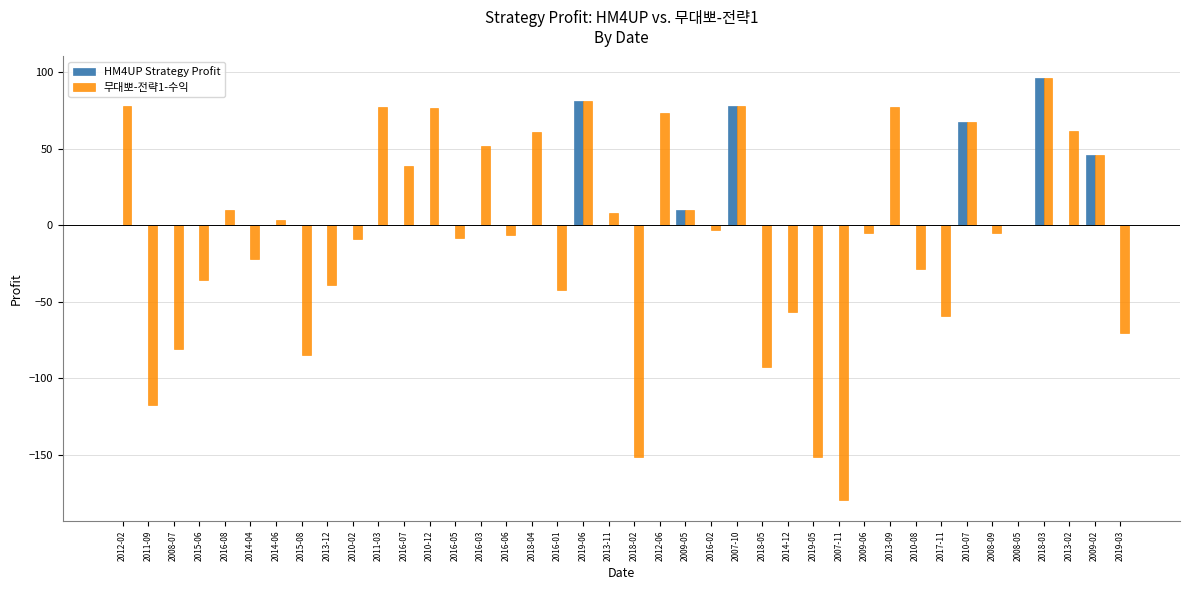

Which series has the largest total across all categories?

HM4UP Strategy Profit